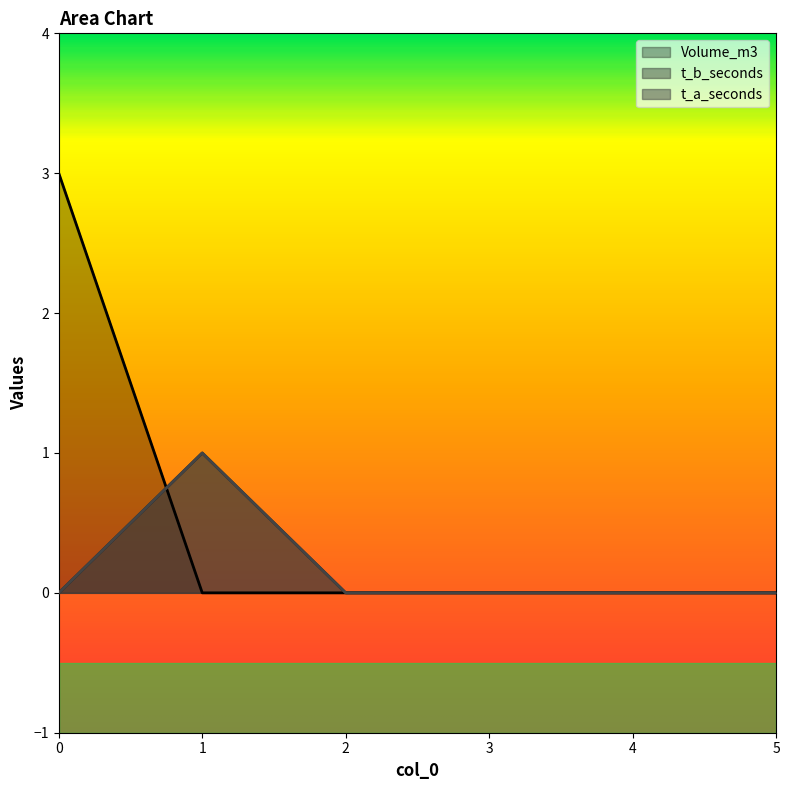

Reading right to left, transcribe all the data shown in this chart.

Volume_m3: 5=0	4=0	3=0	2=0	1=0	0=3
t_b_seconds: 5=0	4=0	3=0	2=0	1=1	0=0
t_a_seconds: 5=0	4=0	3=0	2=0	1=1	0=0